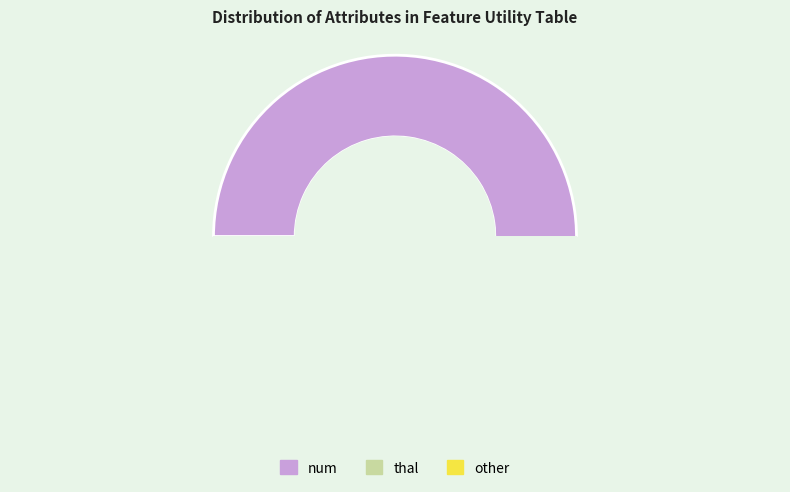

Does any single category account for the majority?

Yes